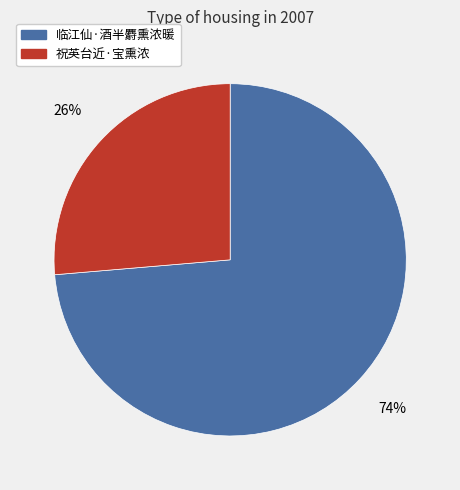

Count the number of slices in the pie.

2